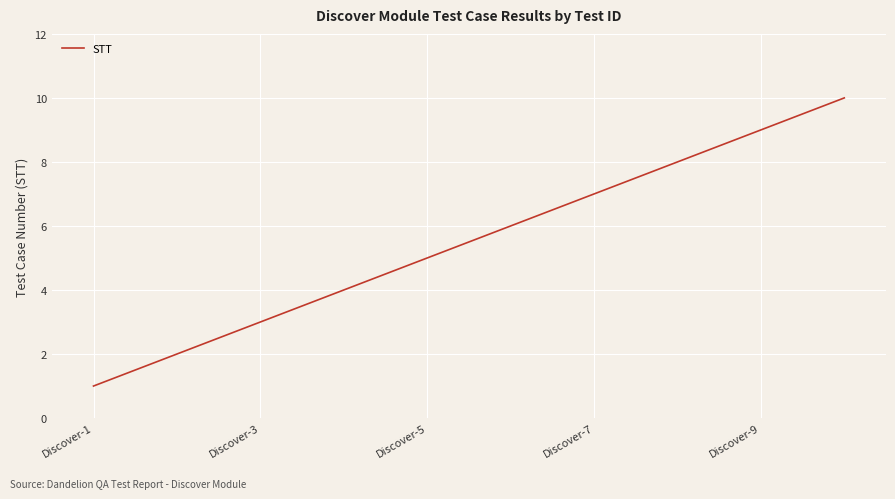

What is the greatest value displayed?

10